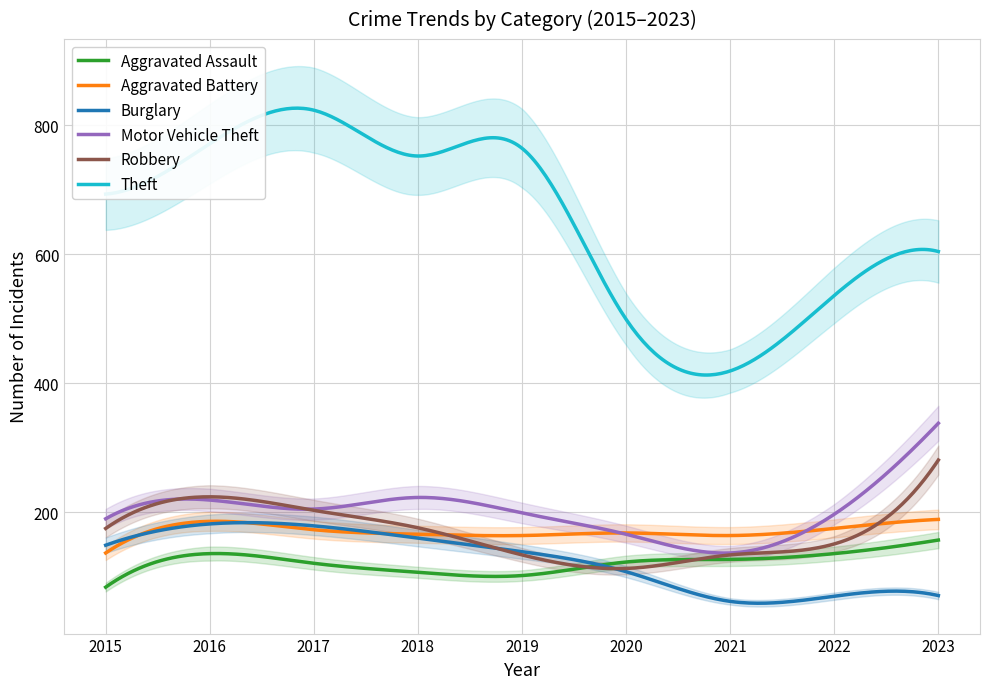

Count the number of categories in the chart.

9